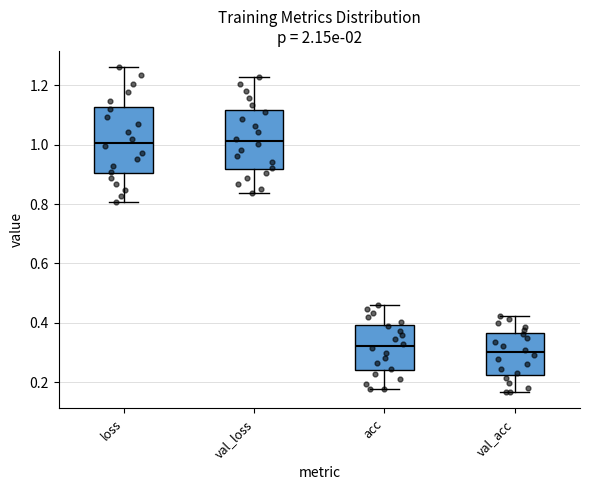

Comparing the boxes themselves (not the whiskers), which one is the tallest?

loss